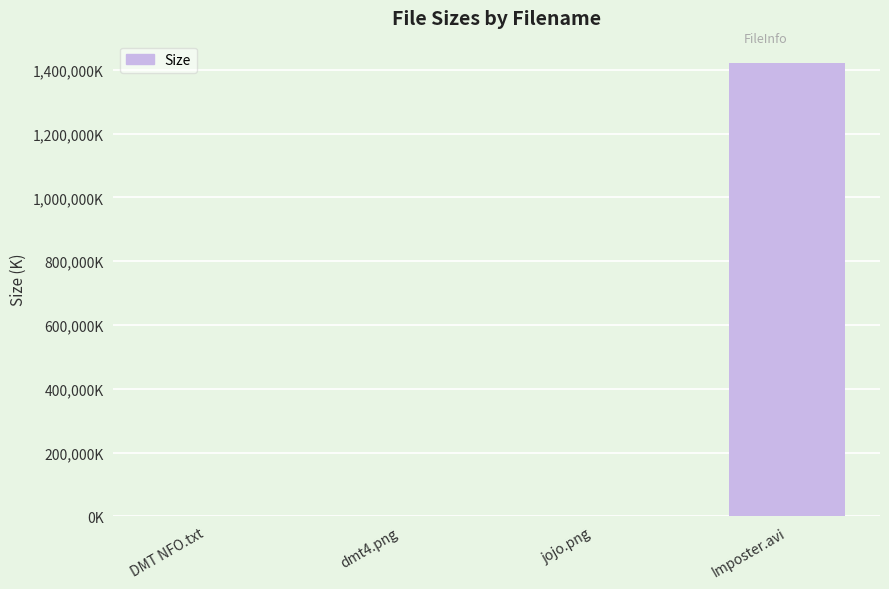

Approximately how many times larger is the value at Imposter.avi compared to DMT NFO.txt?

898734.2